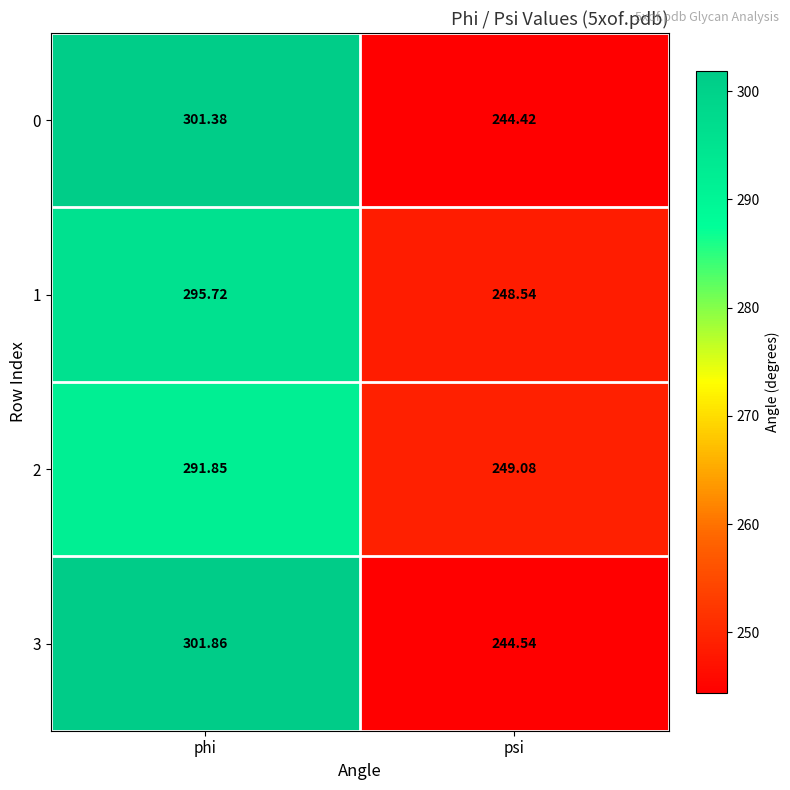

Where is 1 nearest to the value 272?

psi